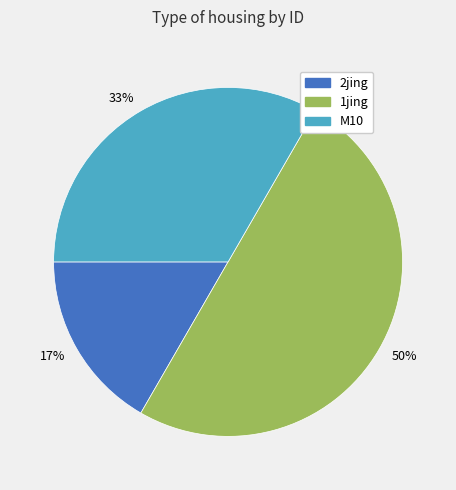

To the nearest percent, what is the combined percentage of 50% and 33%?

83%